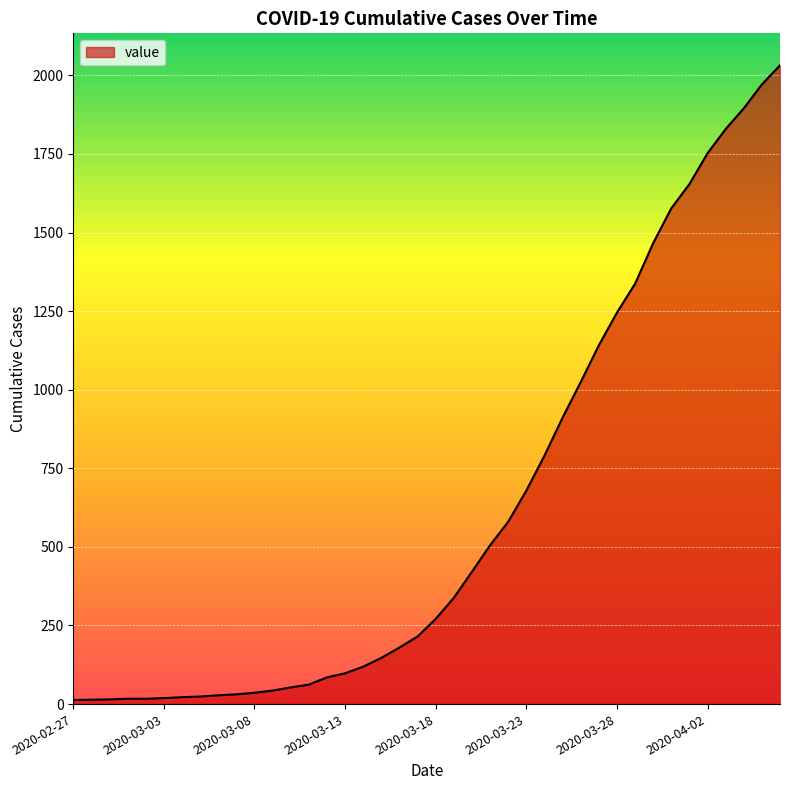

What is the maximum value shown in the chart?

2032